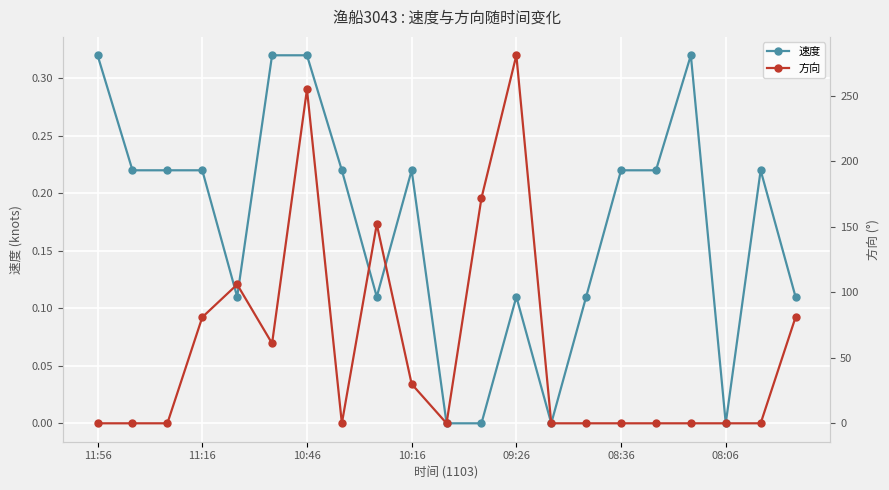

What is the difference between the maximum and minimum values in the 方向 series?

281.0